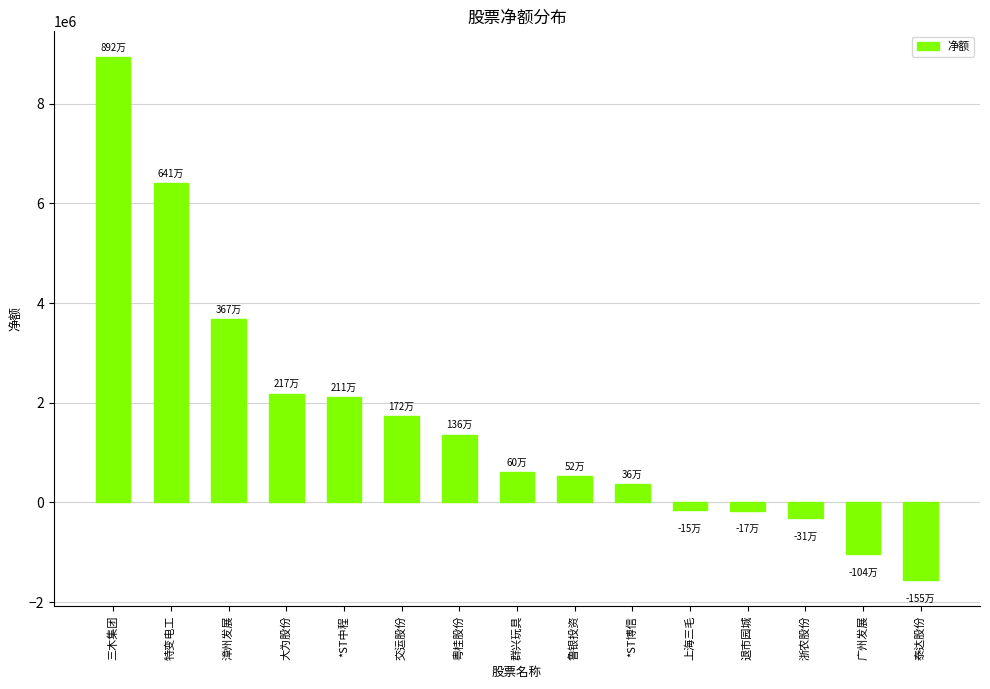

The value at 群兴玩具 is 603666. True or false?

True